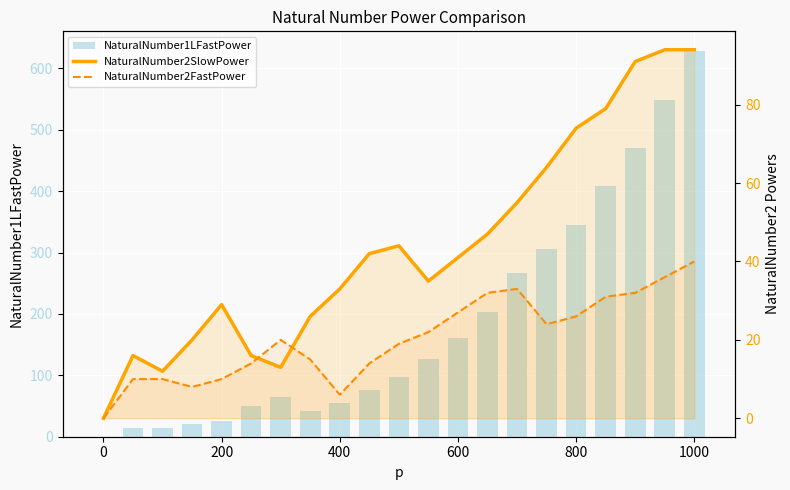

Are the bars horizontal?

No